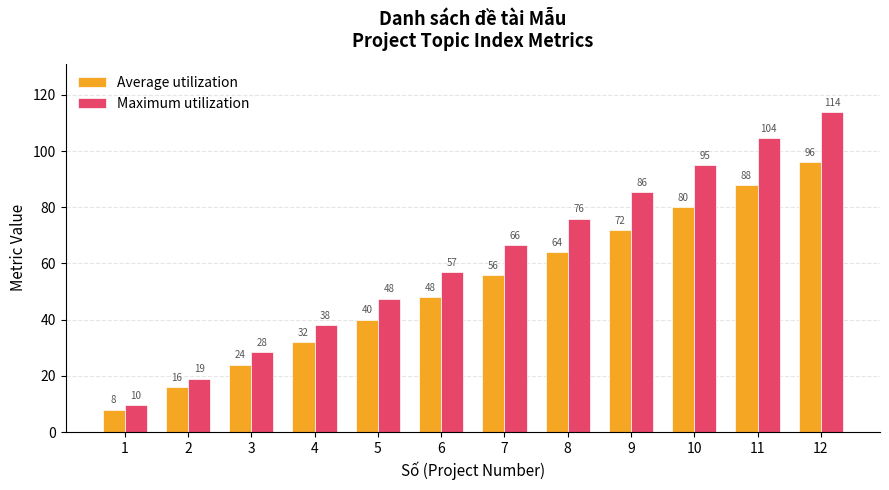

At which label does Maximum utilization reach its peak?

12